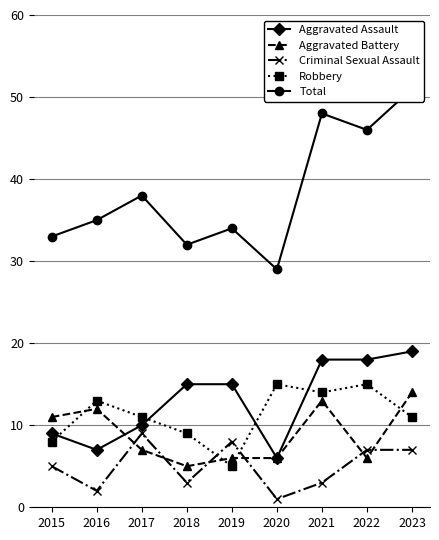

How many Robbery values are between 9 and 14?

5